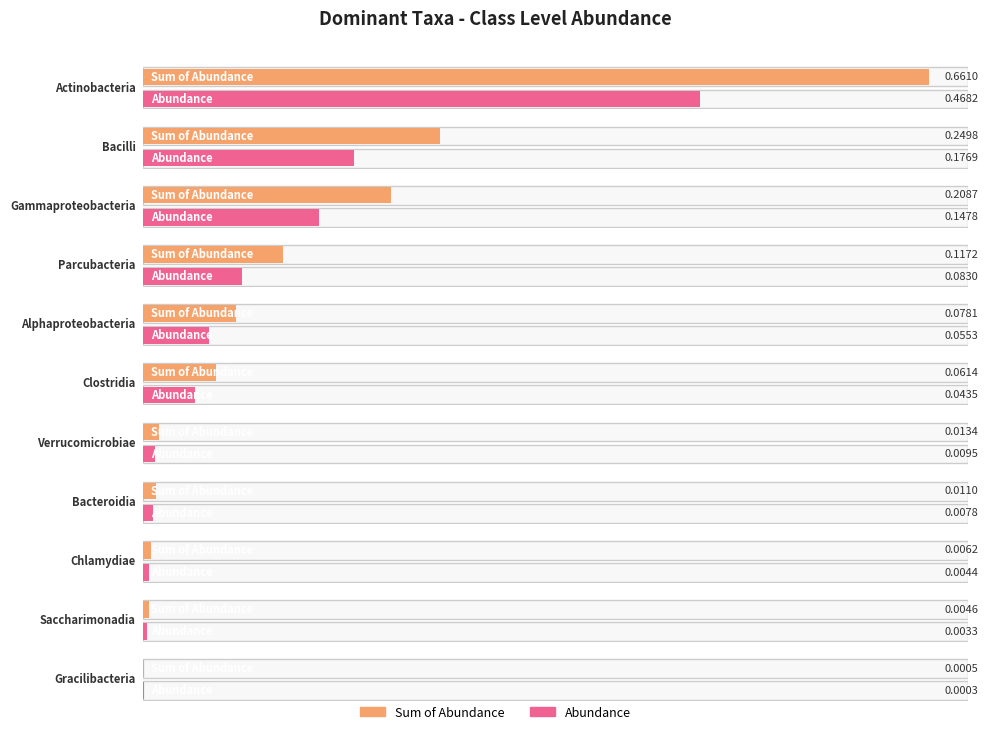

At which category does the chart reach its minimum across all series?

Gracilibacteria